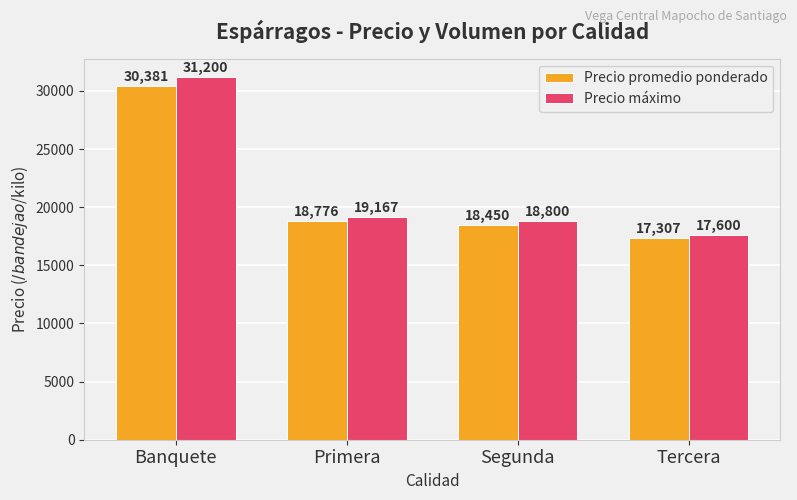

Which series has the largest total across all categories?

Precio máximo